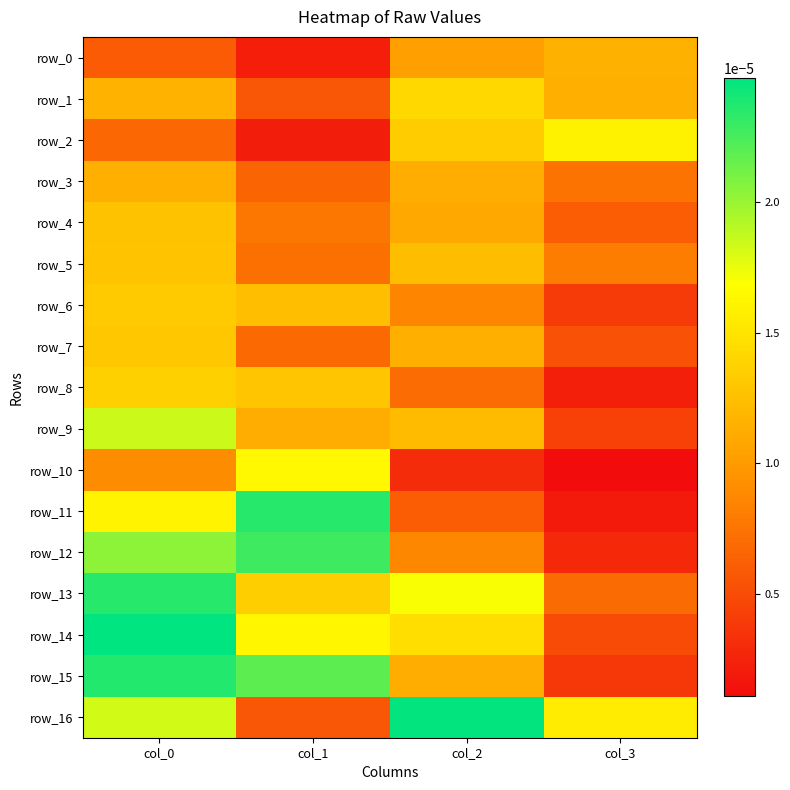

The value of row_15 at col_1 is 0.0. True or false?

True